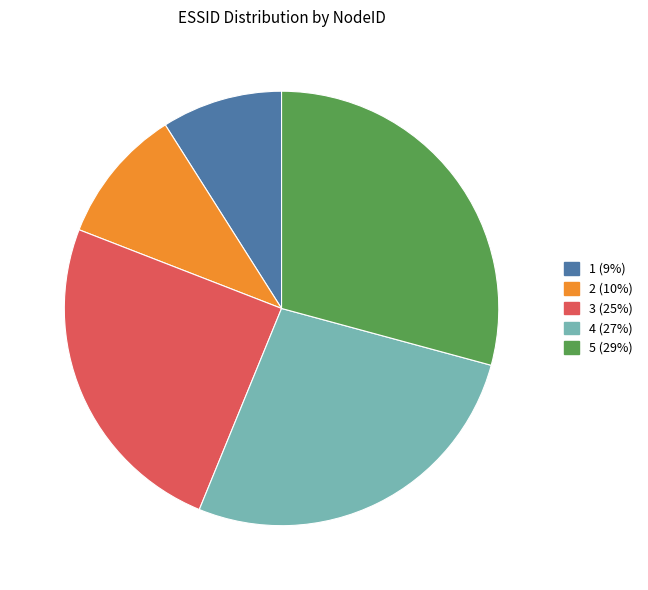

Do 4 and 5 together represent more than half of the pie?

Yes